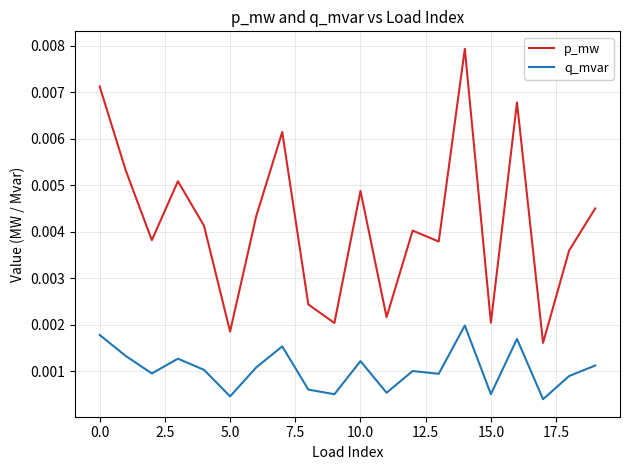

True or false: p_mw and q_mvar intersect in this chart.

False